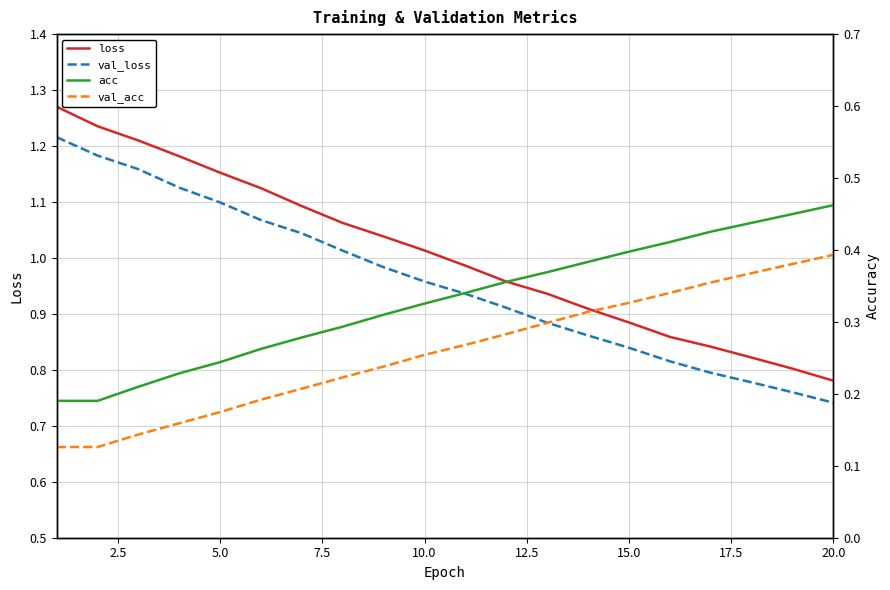

Which category has the lowest value in the loss series?

20.0